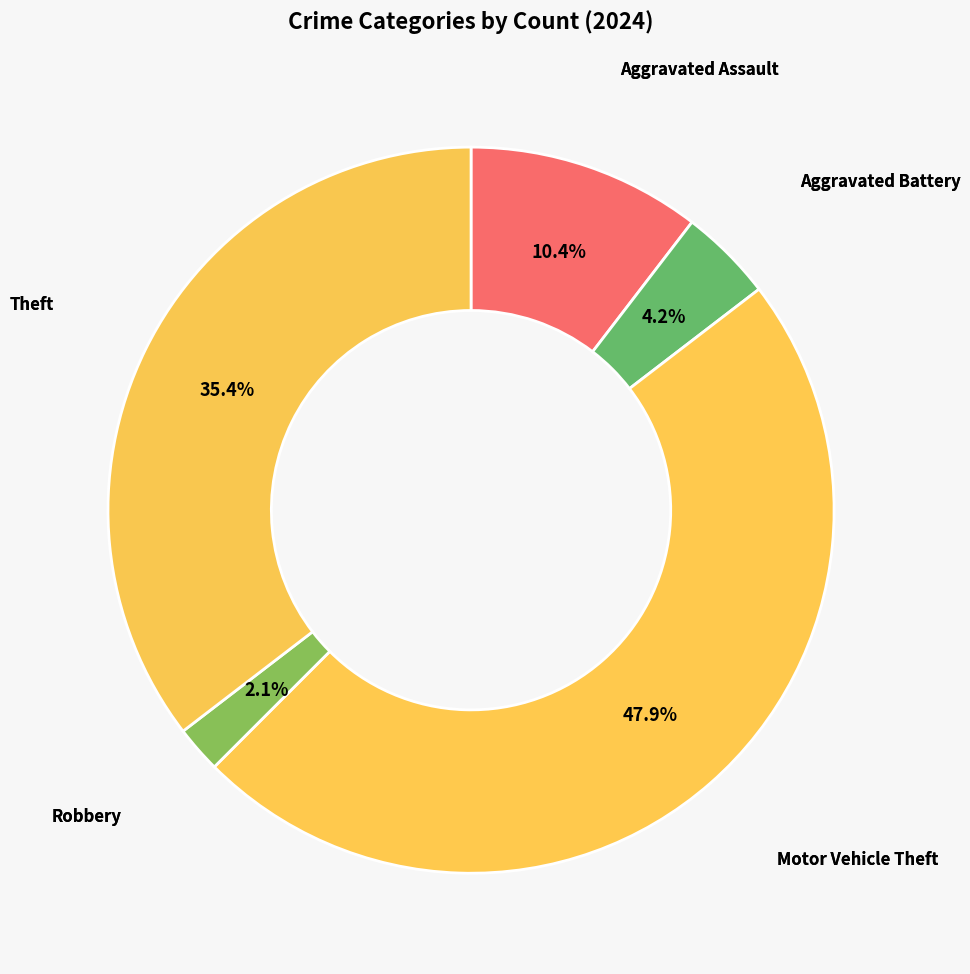

Count the number of slices in the pie.

5